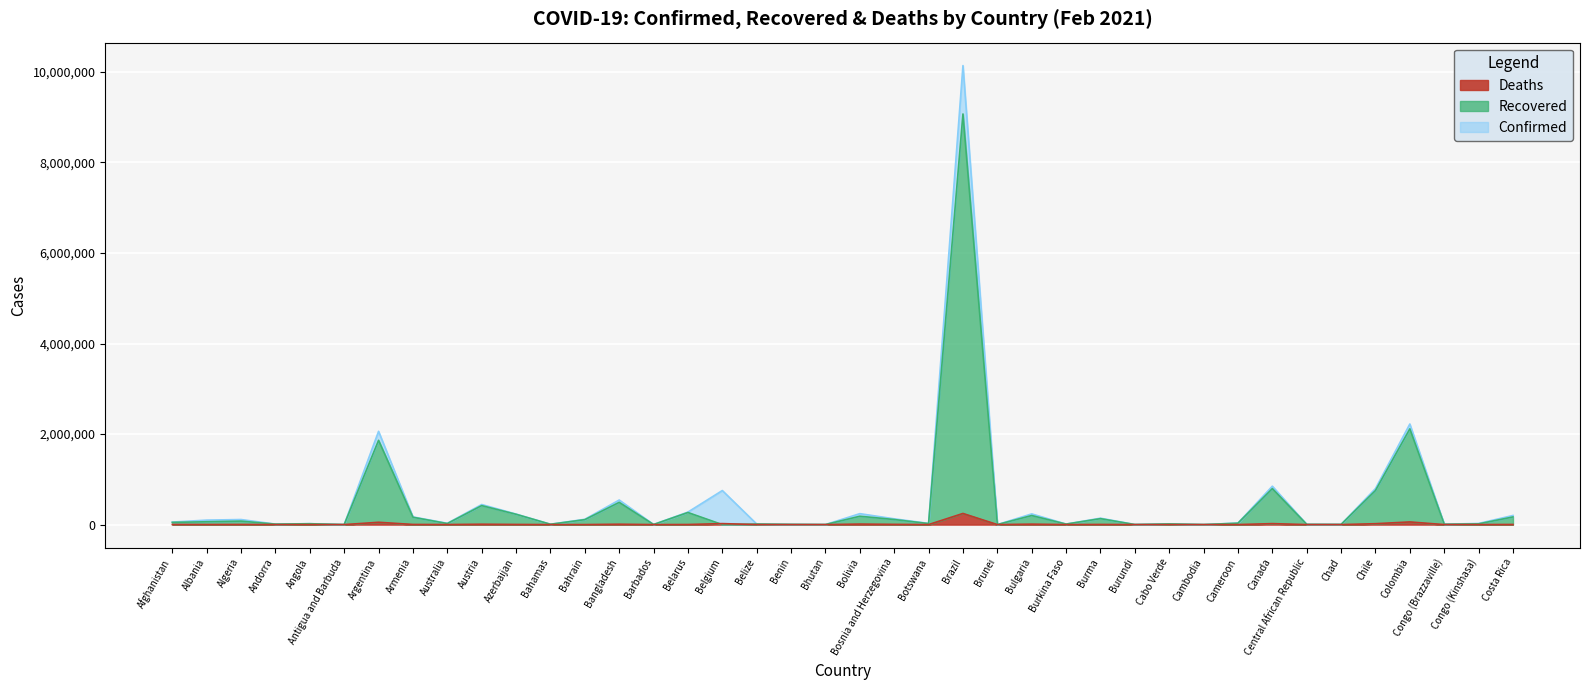

At which label does Confirmed reach its peak?

Brazil